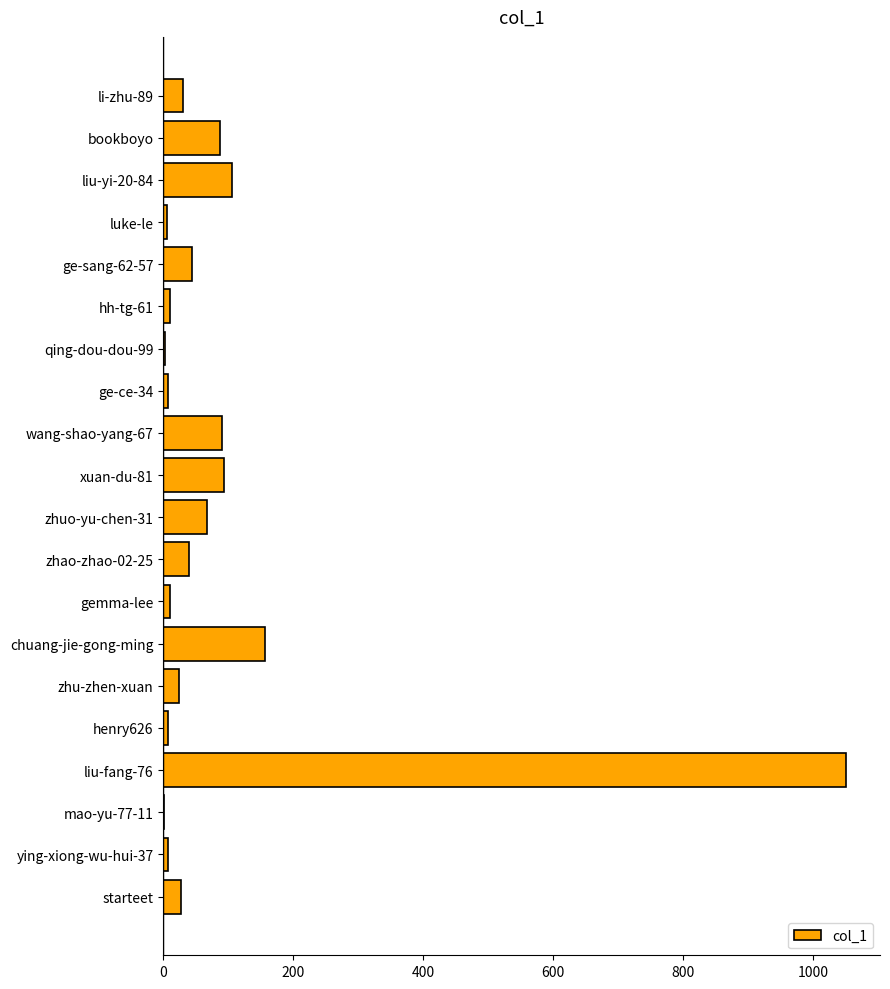

The value at chuang-jie-gong-ming is 229. True or false?

False